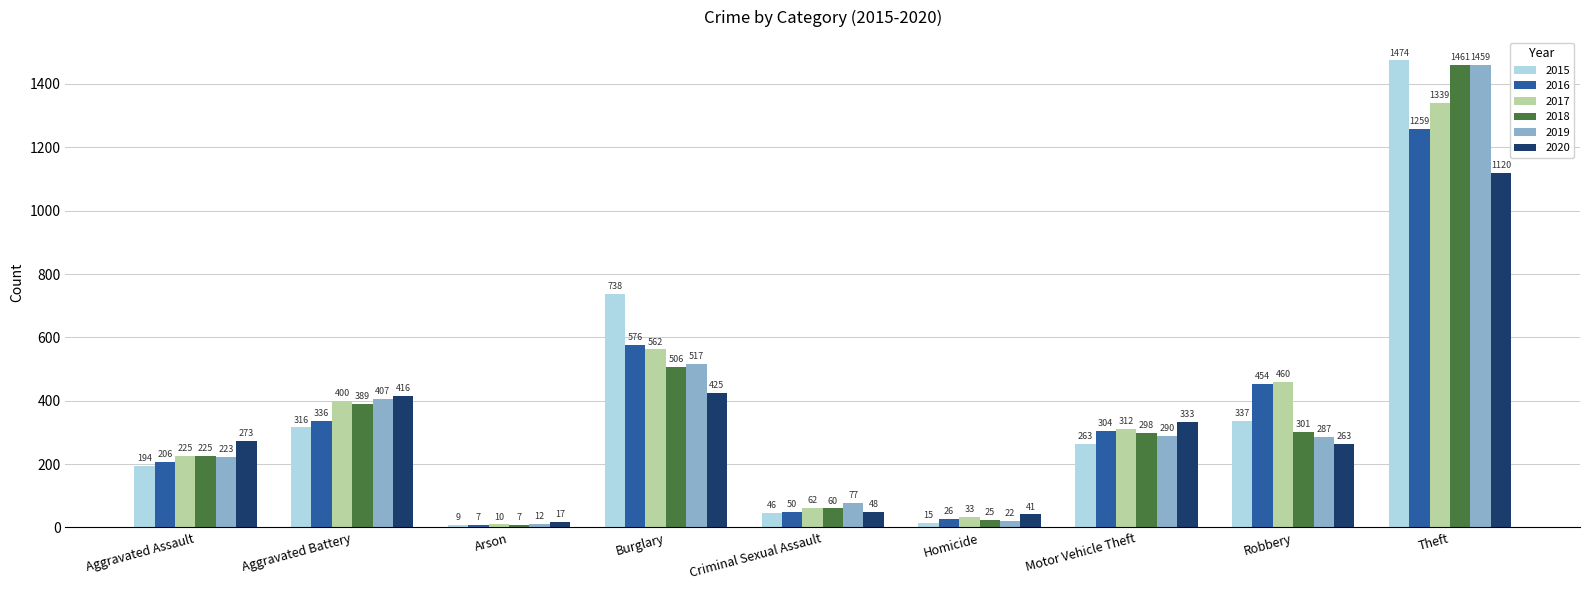

The value of 2015 at Criminal Sexual Assault is 46. True or false?

True